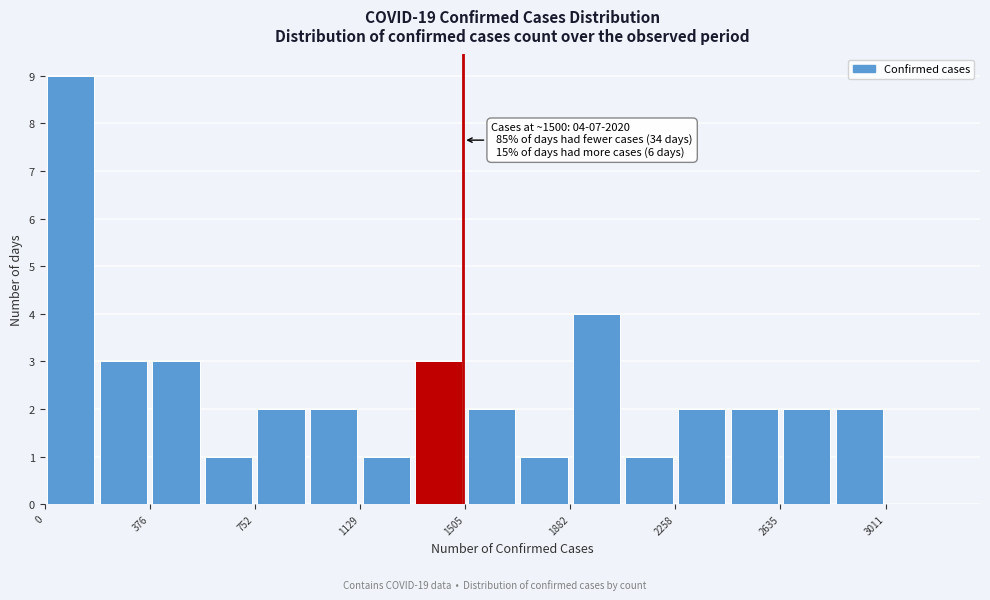

Around what value on the x-axis is the tallest bar? Give the approximate position of its centre, as read against the axis.

100